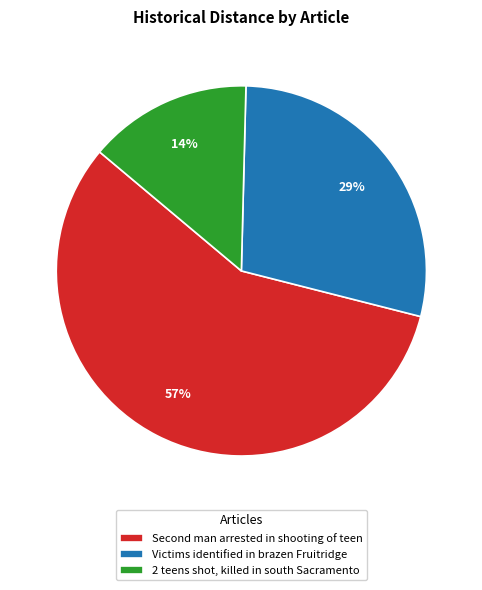

What is the smallest slice in the pie chart?

2 teens shot, killed in south Sacramento